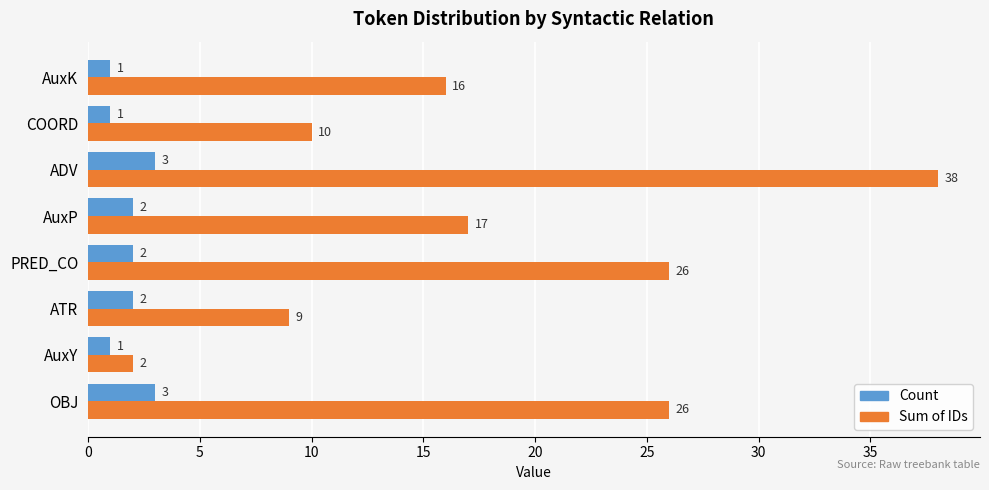

True or false: Sum of IDs has a value of 16 at AuxK.

True